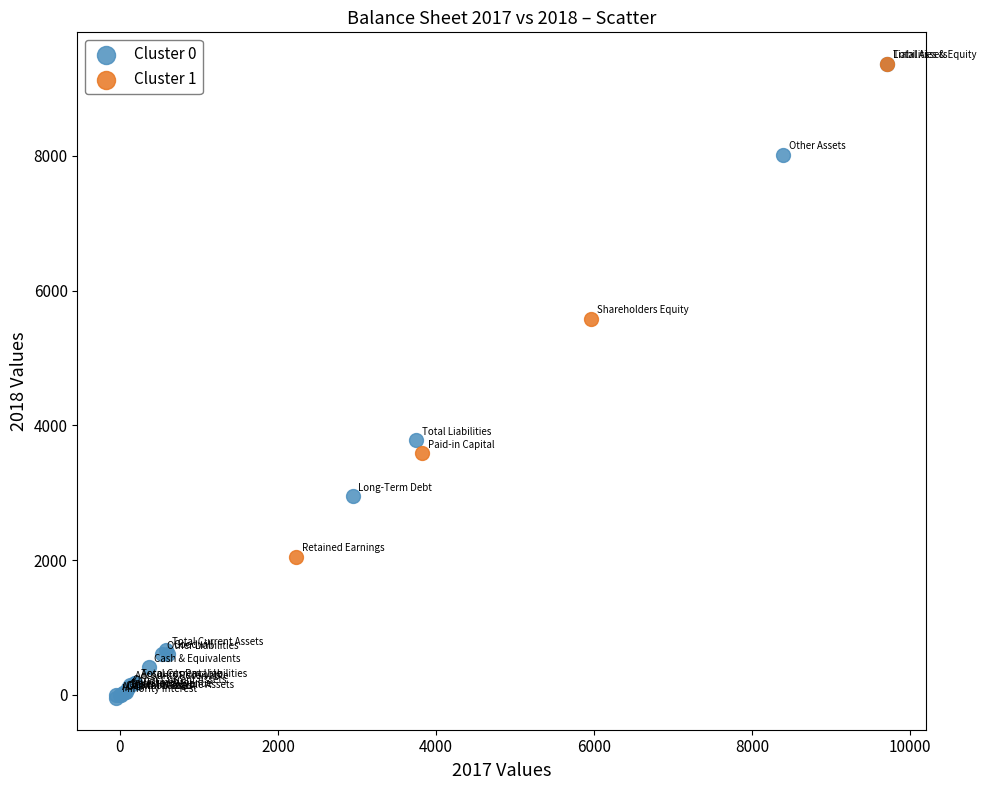

Which series contains the lowest Y value?

Cluster 0